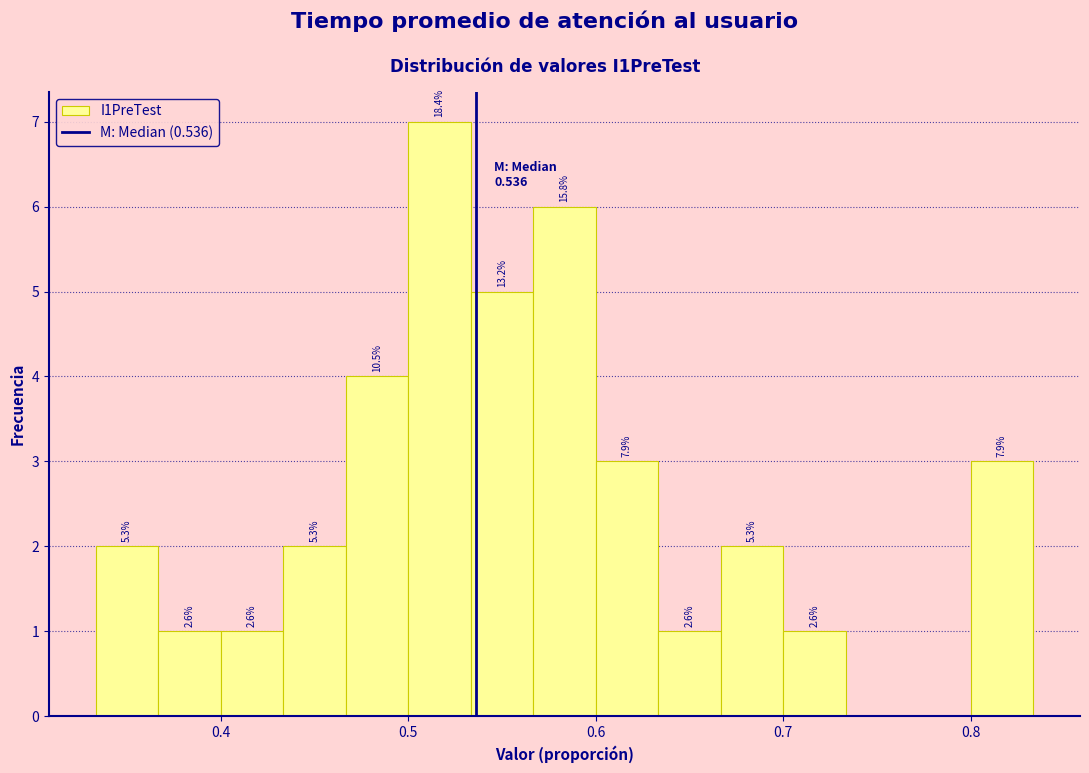

Read against the x-axis, roughly where is the centre of the tallest bar?

0.52